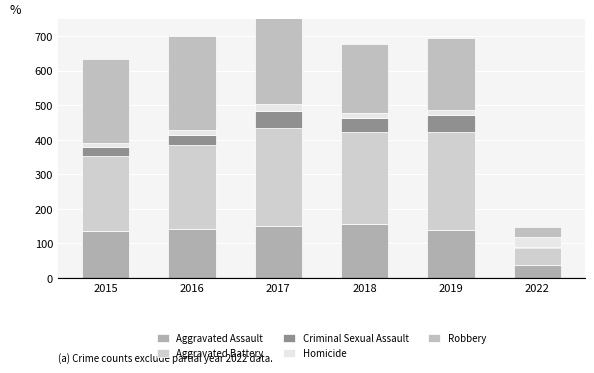

The Robbery series shows 266 at 2018. True or false?

False